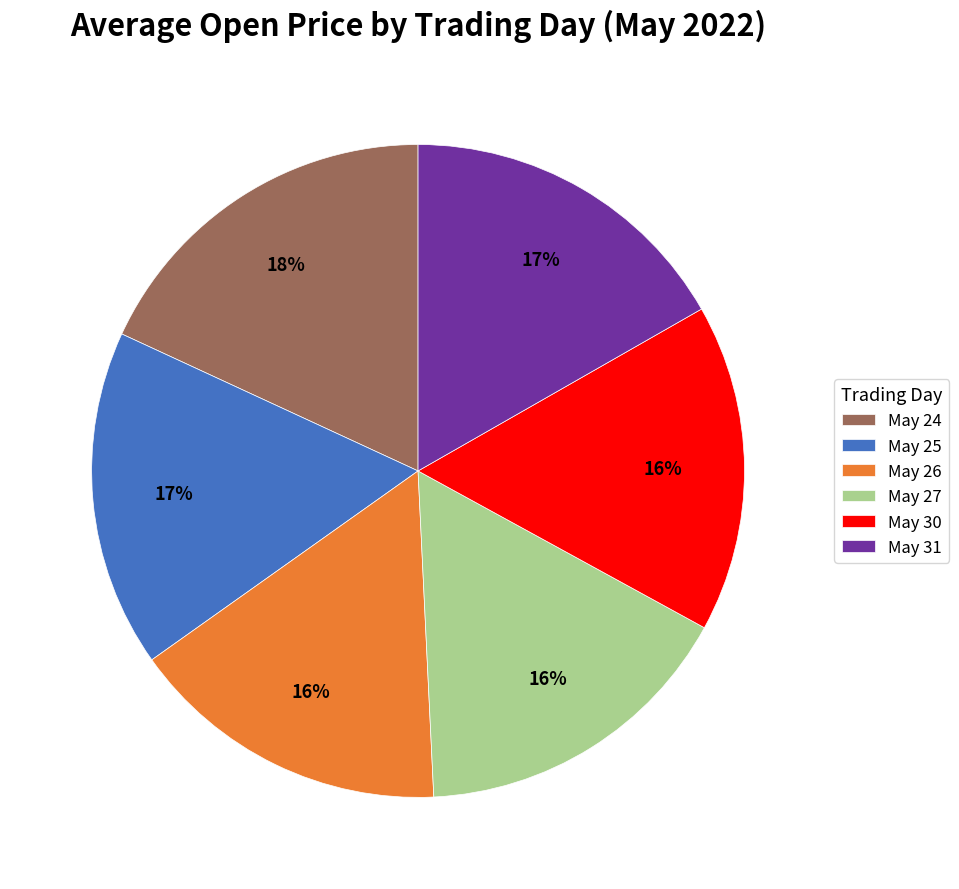

Approximately how many times larger is the value at May 27 compared to May 24?

0.9